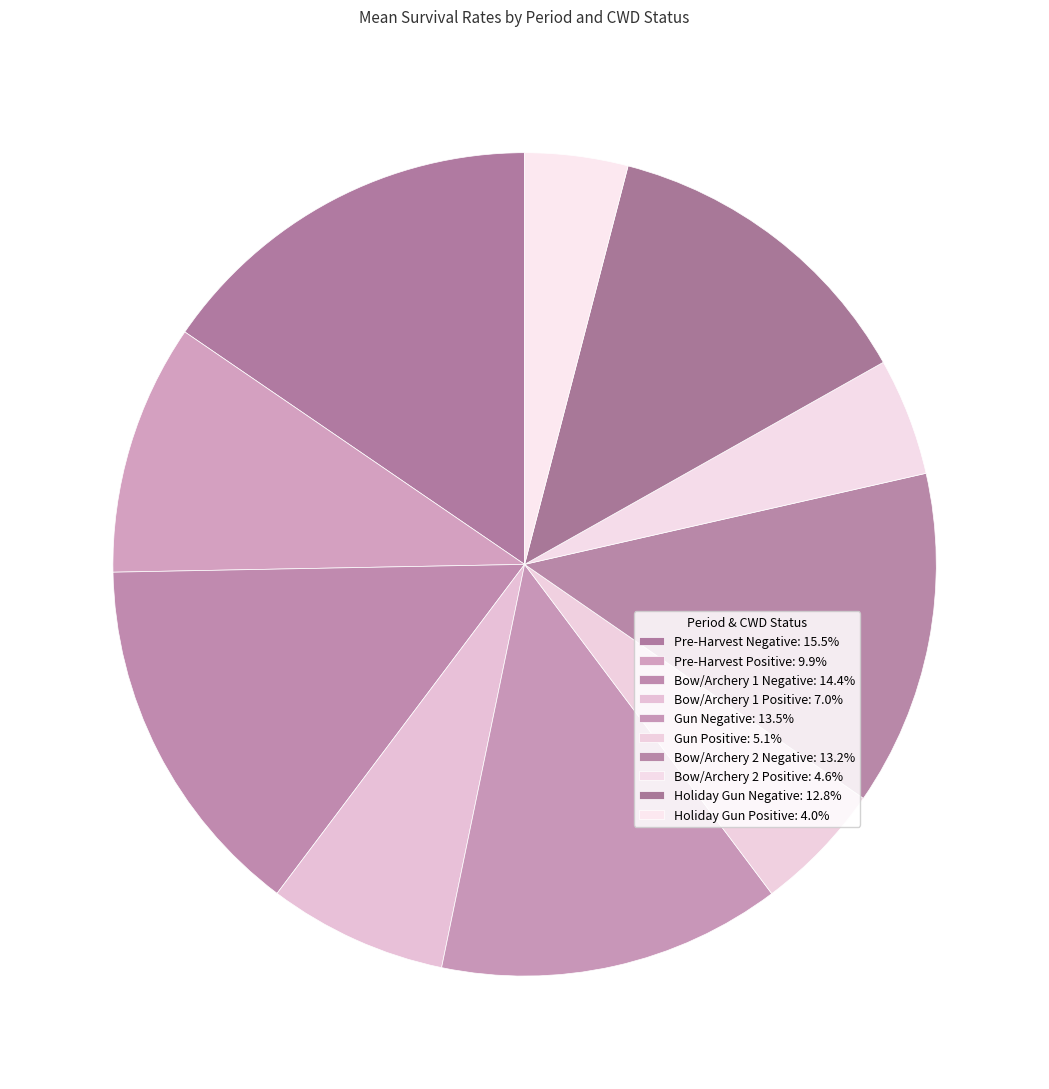

Does any single category account for the majority?

No